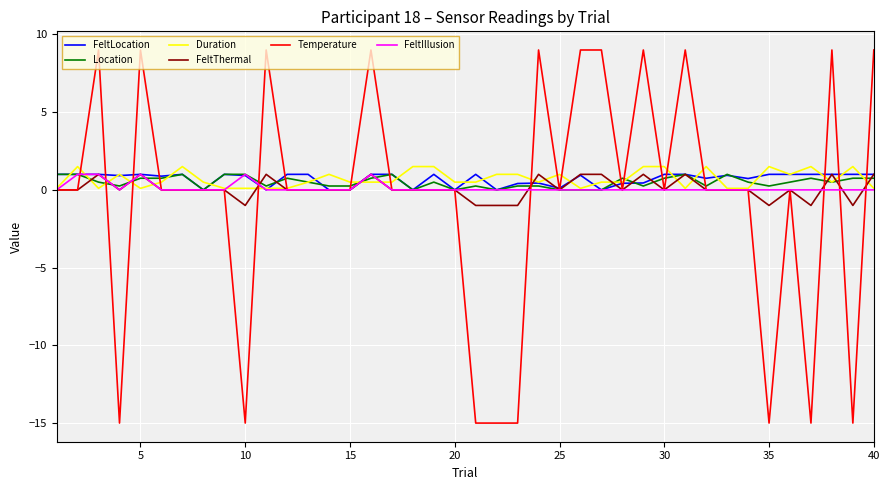

What is the maximum value shown in the chart?

9.0